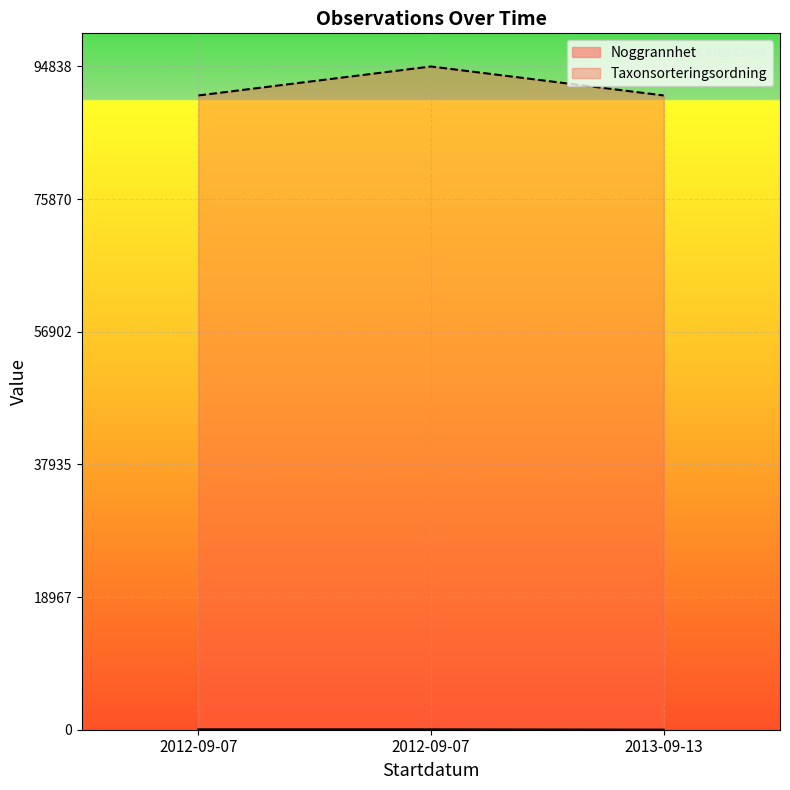

What is the difference between the maximum and minimum values in the Taxonsorteringsordning series?

4141